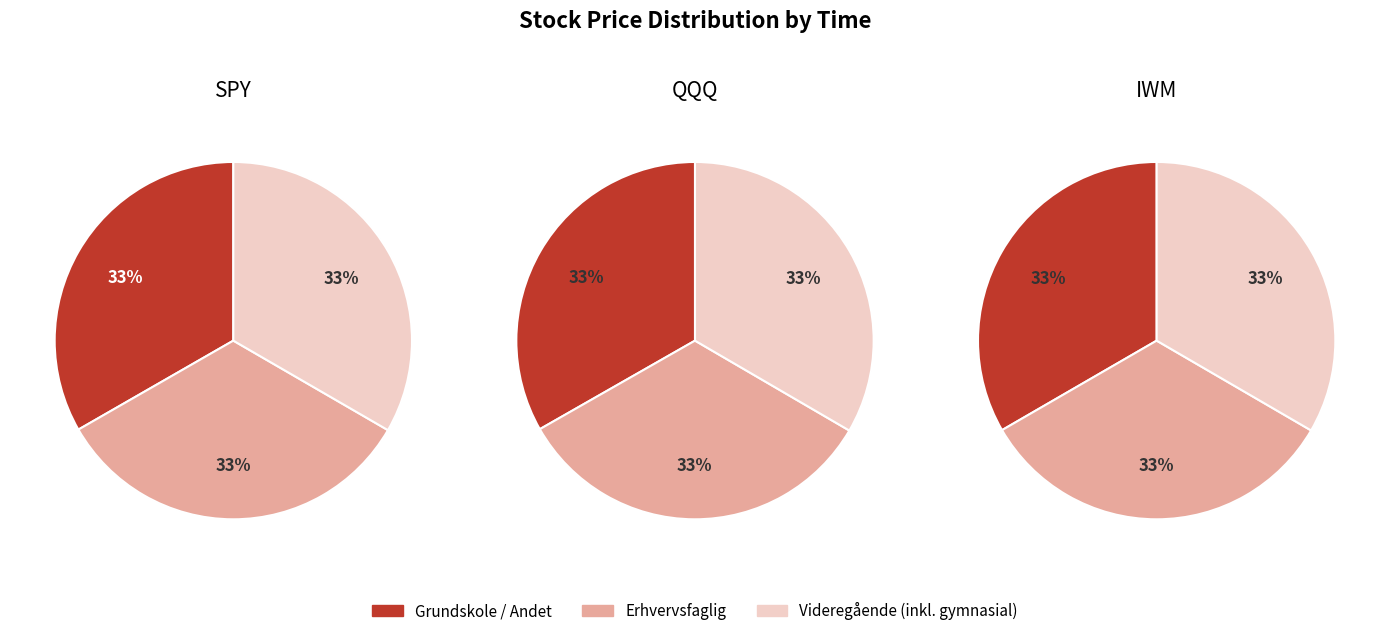

Is there any slice that represents more than half of the pie?

No